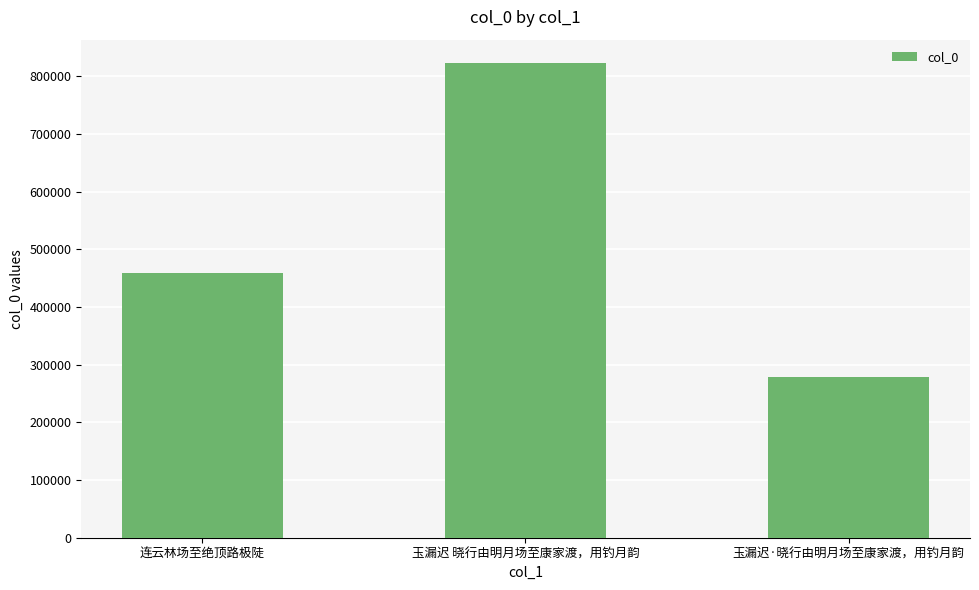

Reading right to left, transcribe all the data shown in this chart.

279119	822410	459272